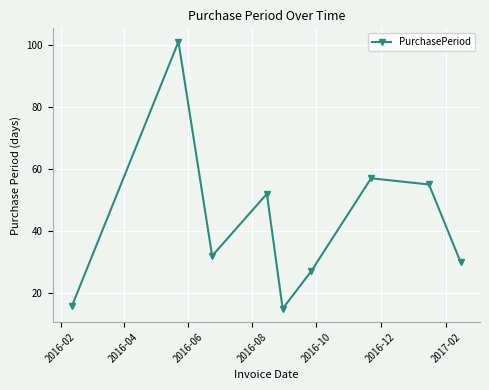

True or false: there are more than 1 points higher than both neighbors.

True